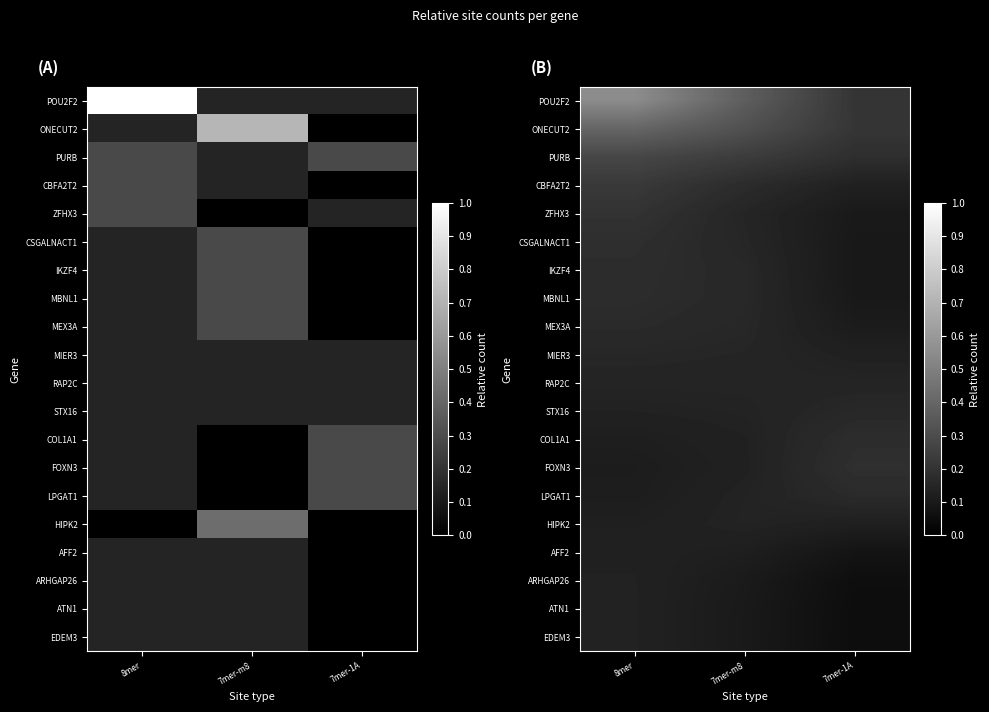

What is the spread (max minus min) of values at 7mer-m8?

0.3